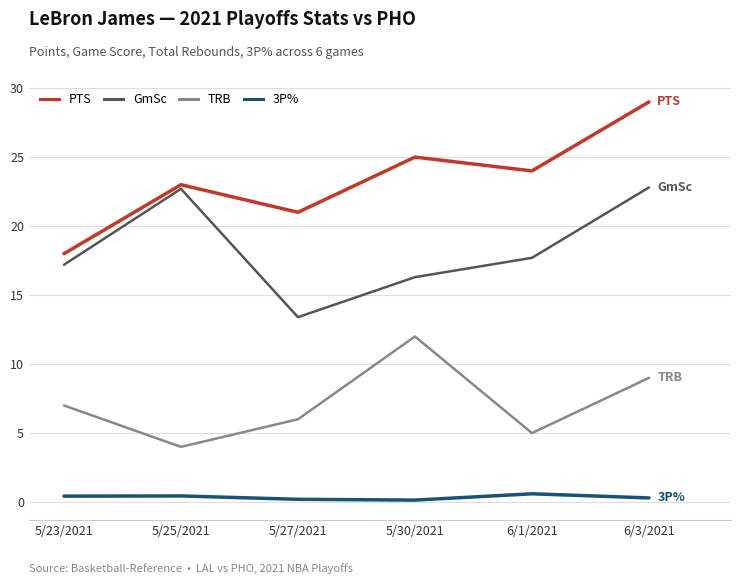

Which series has the largest range (max minus min)?

PTS